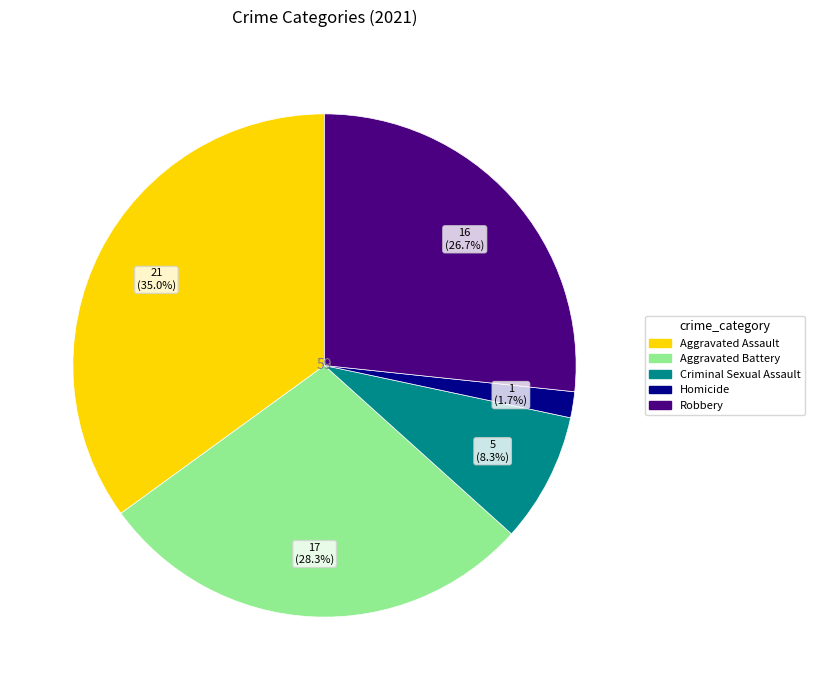

What percentage do Aggravated Assault and Criminal Sexual Assault together represent?

43.3%